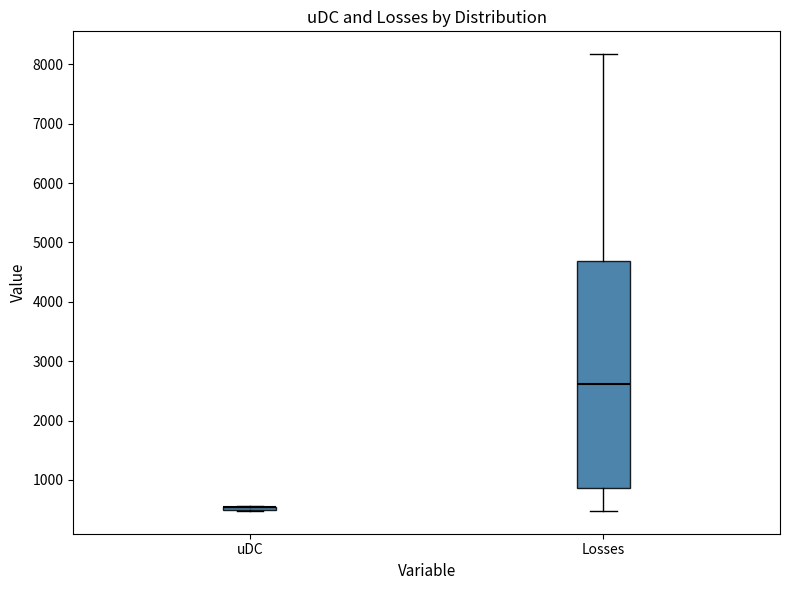

Reading left to right, read every box against the y-axis: the position of its median line, the range the box covers, and the ends of its whiskers. The values are not printed on the chart, so give them approximately, as read against the axis.

uDC: box collapsed to a line at 500, whiskers 500 to 600
Losses: median 2600, box 900 to 4700, whiskers 500 to 8200